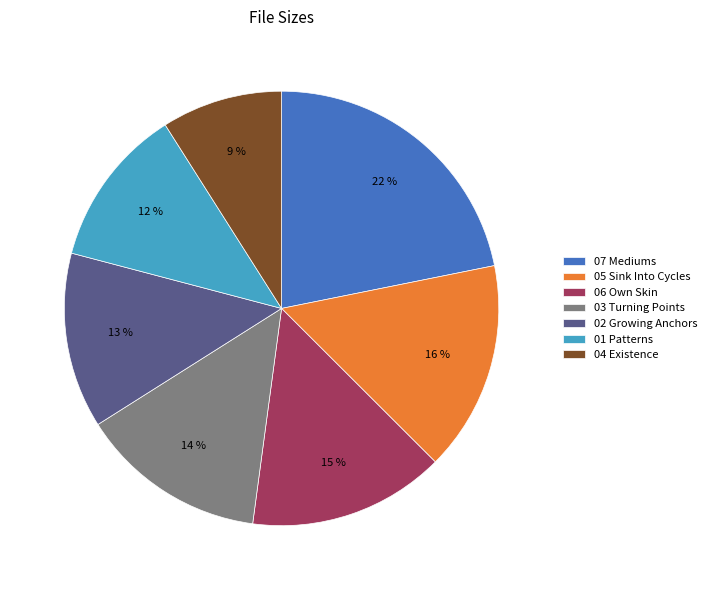

To the nearest percent, what percentage of the pie is 04 Existence?

9%